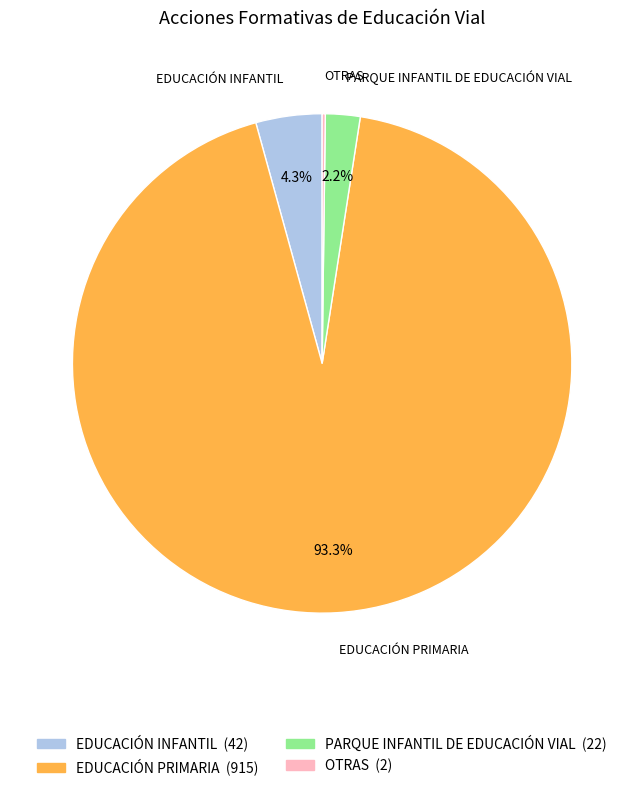

What percentage is the PARQUE INFANTIL DE EDUCACIÓN VIAL slice, to the nearest percent?

2%